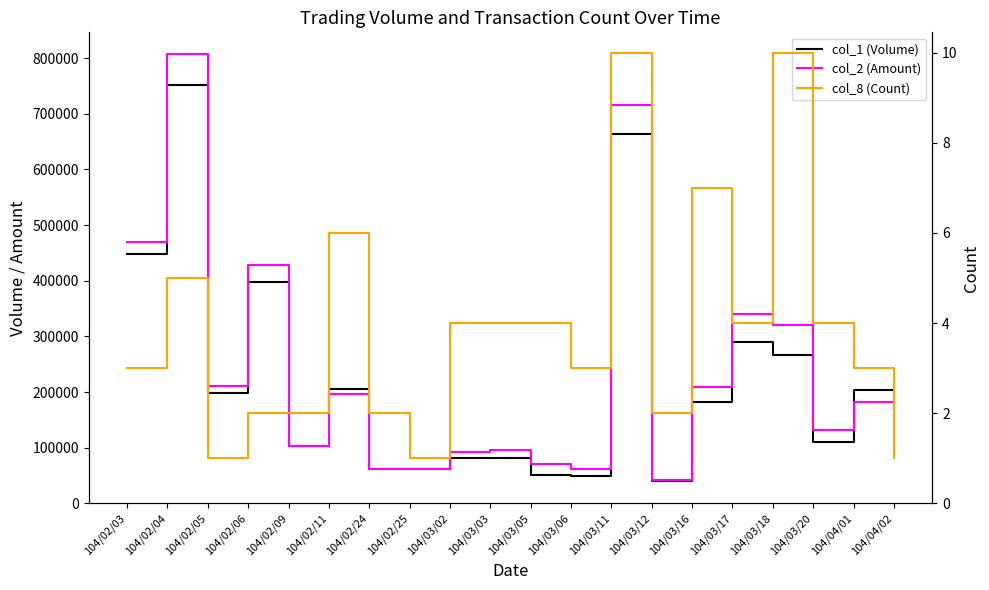

How many interior local valleys does the col_2 (Amount) series have?

6